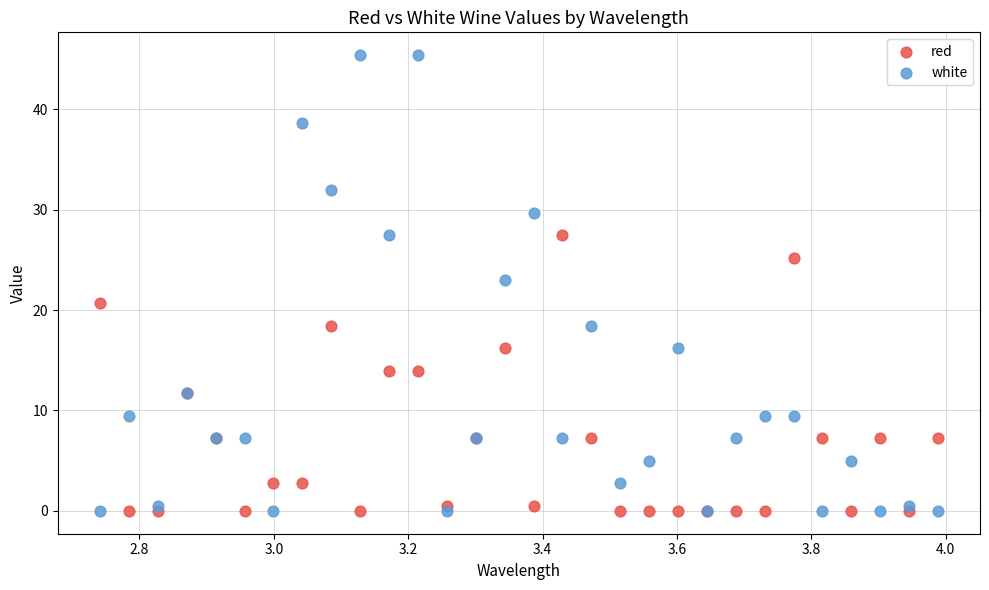

Which series reaches the maximum Y coordinate?

white